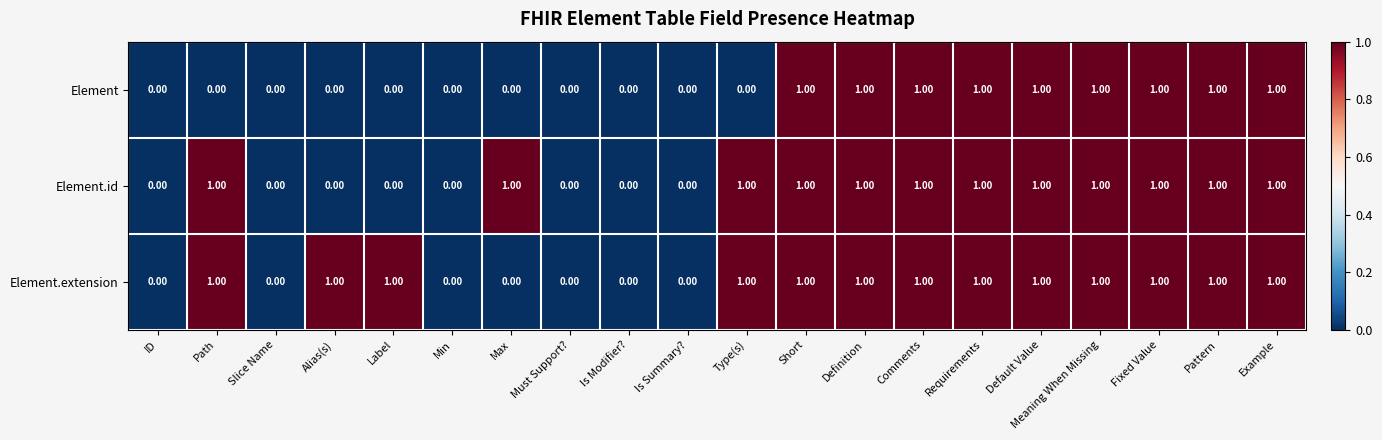

What is the sum of all Element.extension values?

13